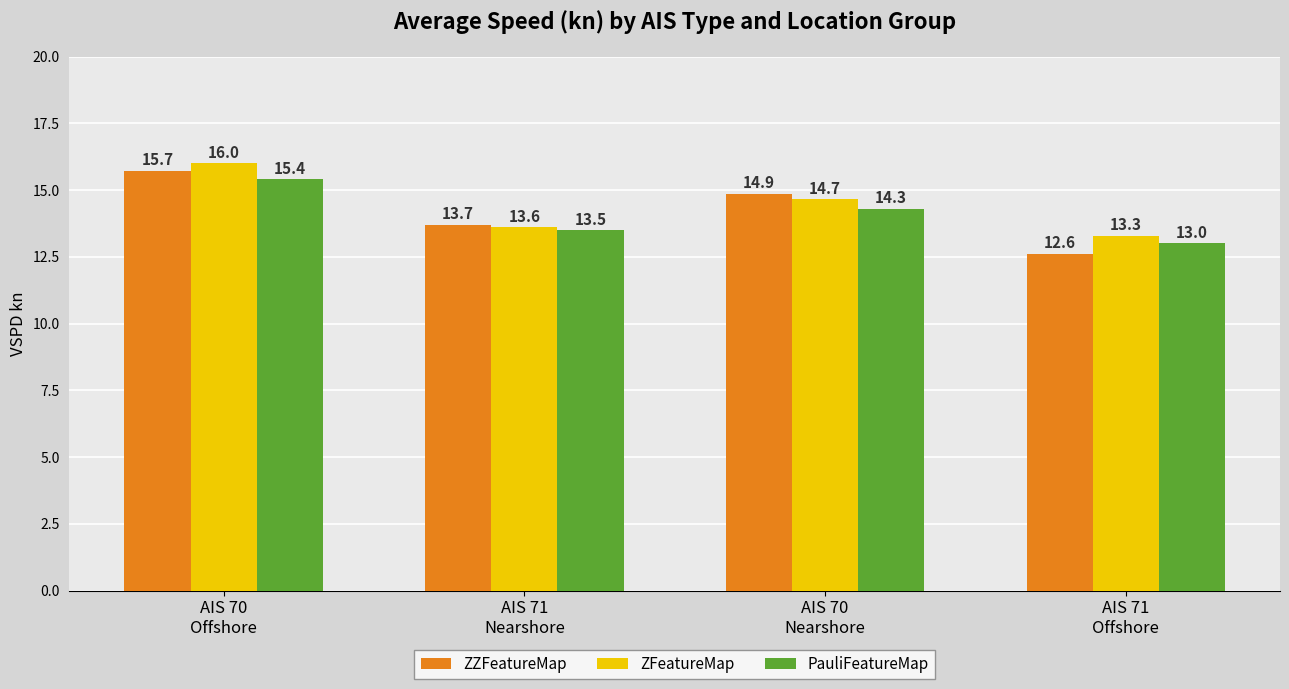

Does the chart contain stacked bars?

No